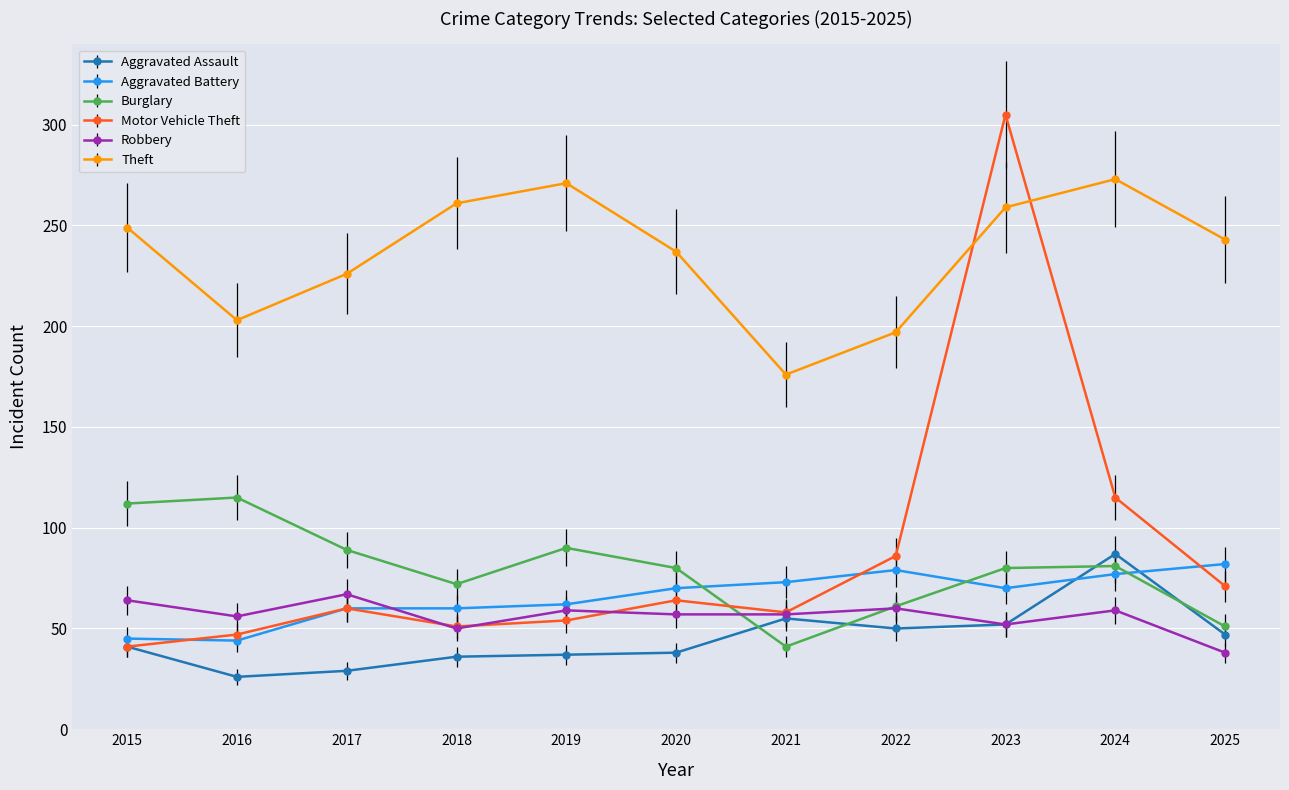

What is the difference between the highest and lowest values at 2015?

208